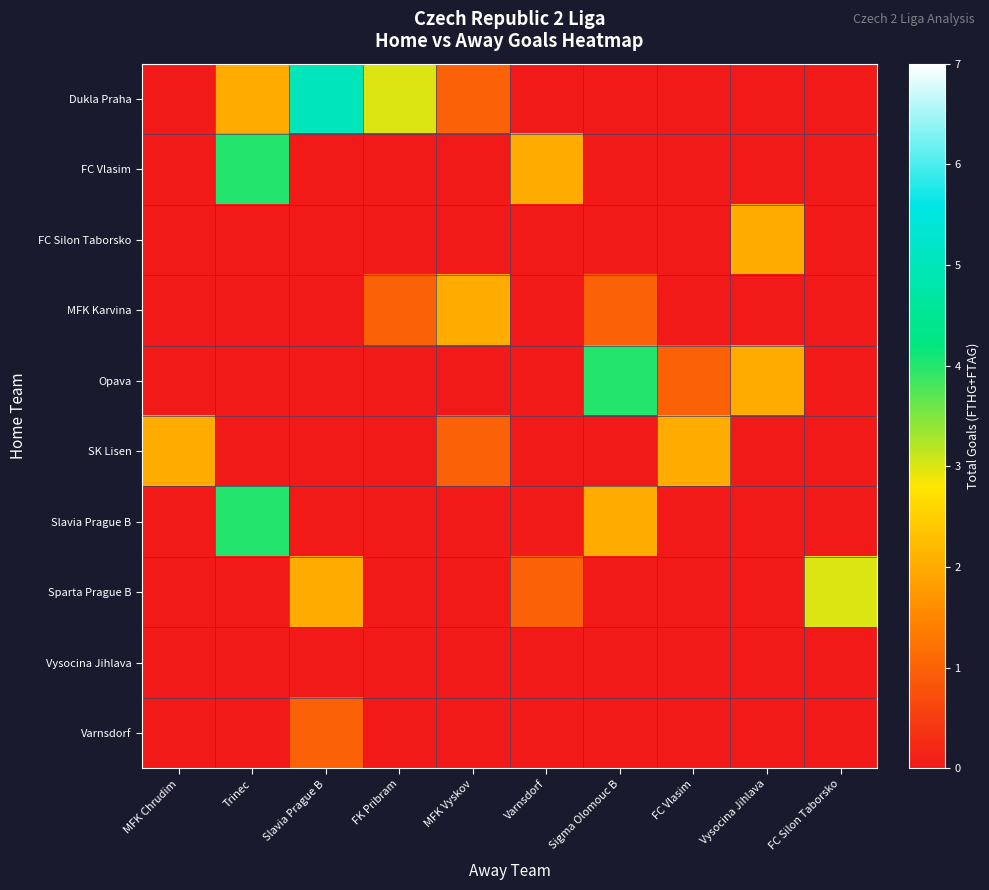

Reading left to right, what are all the values shown in this chart?

Dukla Praha: MFK Chrudim=0	Trinec=2	Slavia Prague B=5	FK Pribram=3	MFK Vyskov=1	Varnsdorf=0	Sigma Olomouc B=0	FC Vlasim=0	Vysocina Jihlava=0	FC Silon Taborsko=0
FC Vlasim: MFK Chrudim=0	Trinec=4	Slavia Prague B=0	FK Pribram=0	MFK Vyskov=0	Varnsdorf=2	Sigma Olomouc B=0	FC Vlasim=0	Vysocina Jihlava=0	FC Silon Taborsko=0
FC Silon Taborsko: MFK Chrudim=0	Trinec=0	Slavia Prague B=0	FK Pribram=0	MFK Vyskov=0	Varnsdorf=0	Sigma Olomouc B=0	FC Vlasim=0	Vysocina Jihlava=2	FC Silon Taborsko=0
MFK Karvina: MFK Chrudim=0	Trinec=0	Slavia Prague B=0	FK Pribram=1	MFK Vyskov=2	Varnsdorf=0	Sigma Olomouc B=1	FC Vlasim=0	Vysocina Jihlava=0	FC Silon Taborsko=0
Opava: MFK Chrudim=0	Trinec=0	Slavia Prague B=0	FK Pribram=0	MFK Vyskov=0	Varnsdorf=0	Sigma Olomouc B=4	FC Vlasim=1	Vysocina Jihlava=2	FC Silon Taborsko=0
SK Lisen: MFK Chrudim=2	Trinec=0	Slavia Prague B=0	FK Pribram=0	MFK Vyskov=1	Varnsdorf=0	Sigma Olomouc B=0	FC Vlasim=2	Vysocina Jihlava=0	FC Silon Taborsko=0
Slavia Prague B: MFK Chrudim=0	Trinec=4	Slavia Prague B=0	FK Pribram=0	MFK Vyskov=0	Varnsdorf=0	Sigma Olomouc B=2	FC Vlasim=0	Vysocina Jihlava=0	FC Silon Taborsko=0
Sparta Prague B: MFK Chrudim=0	Trinec=0	Slavia Prague B=2	FK Pribram=0	MFK Vyskov=0	Varnsdorf=1	Sigma Olomouc B=0	FC Vlasim=0	Vysocina Jihlava=0	FC Silon Taborsko=3
Vysocina Jihlava: MFK Chrudim=0	Trinec=0	Slavia Prague B=0	FK Pribram=0	MFK Vyskov=0	Varnsdorf=0	Sigma Olomouc B=0	FC Vlasim=0	Vysocina Jihlava=0	FC Silon Taborsko=0
Varnsdorf: MFK Chrudim=0	Trinec=0	Slavia Prague B=1	FK Pribram=0	MFK Vyskov=0	Varnsdorf=0	Sigma Olomouc B=0	FC Vlasim=0	Vysocina Jihlava=0	FC Silon Taborsko=0